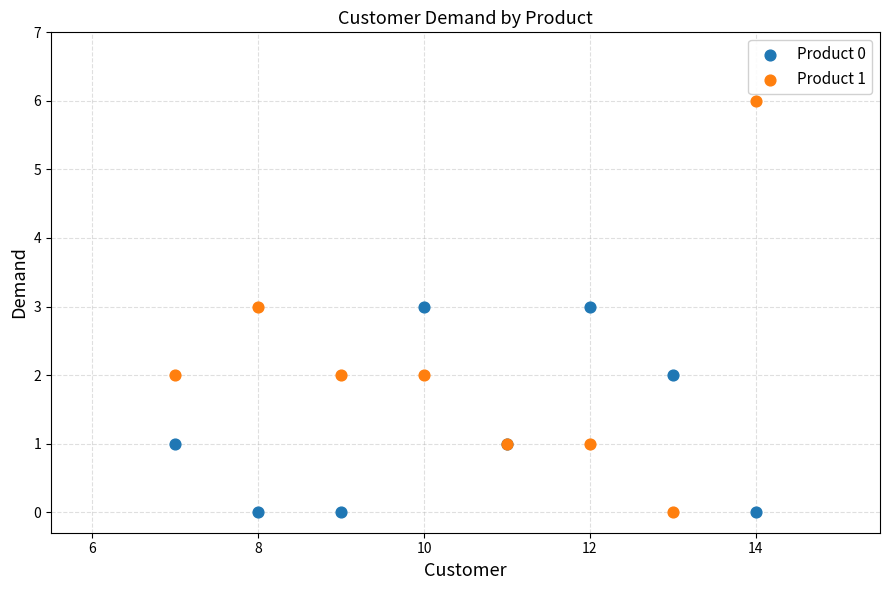

What are all the series names shown in the legend?

Product 0, Product 1